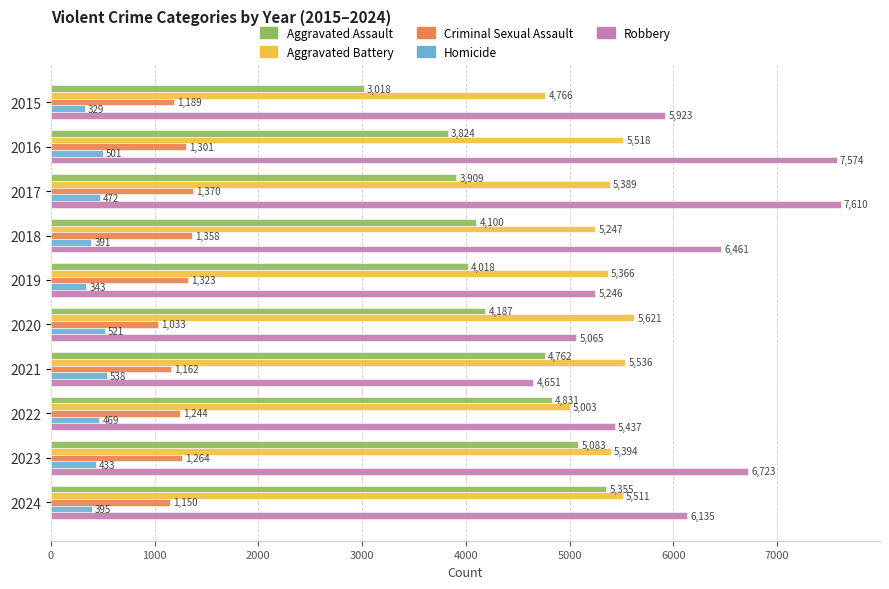

Where is Aggravated Battery nearest to the value 5193?

2018